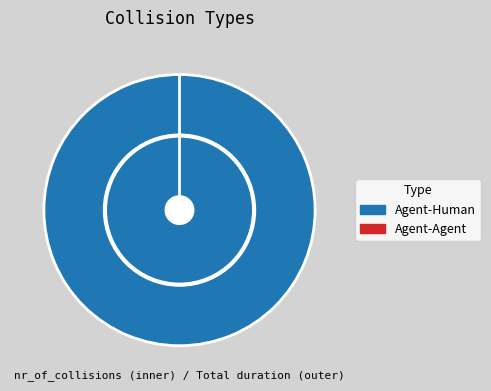

How many slices are in this pie chart?

2